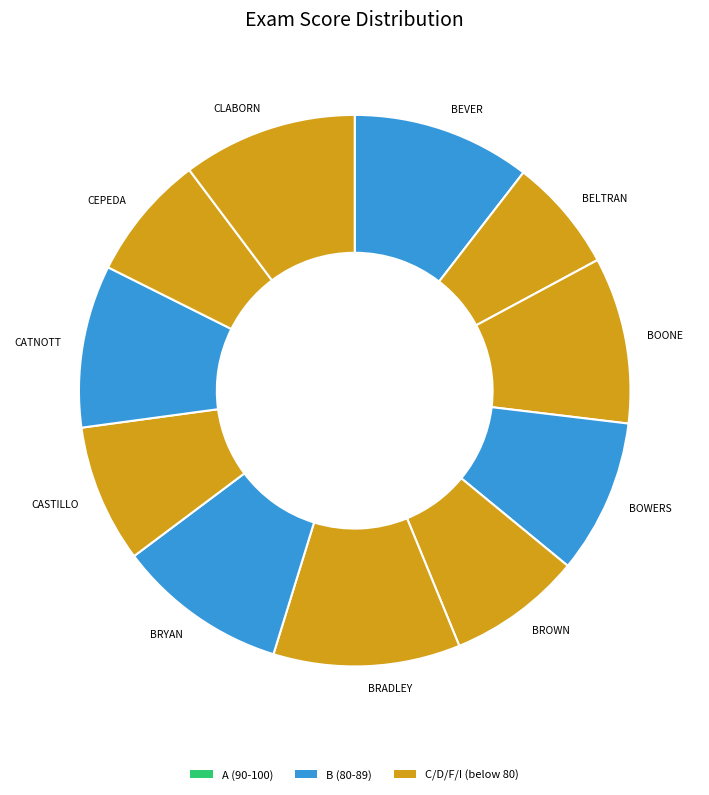

What is the ratio of the value at BELTRAN to the value at CLABORN?

0.7